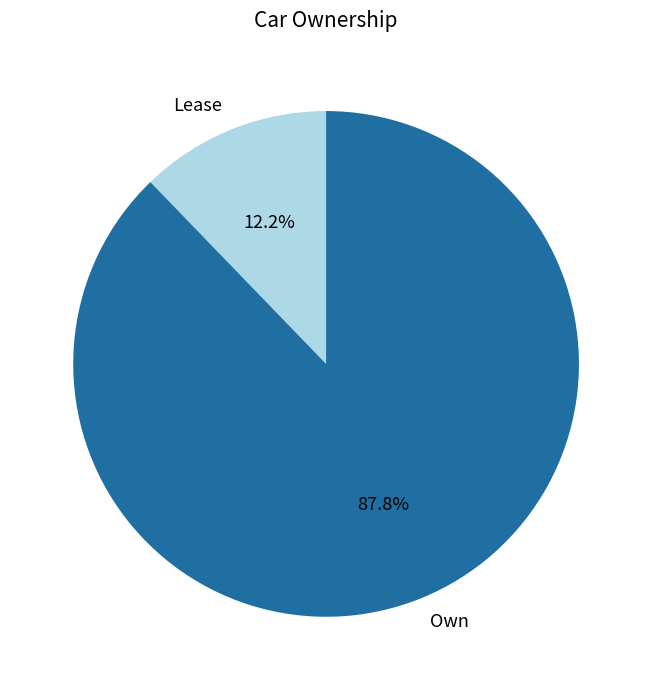

Which slice is the smallest?

Lease